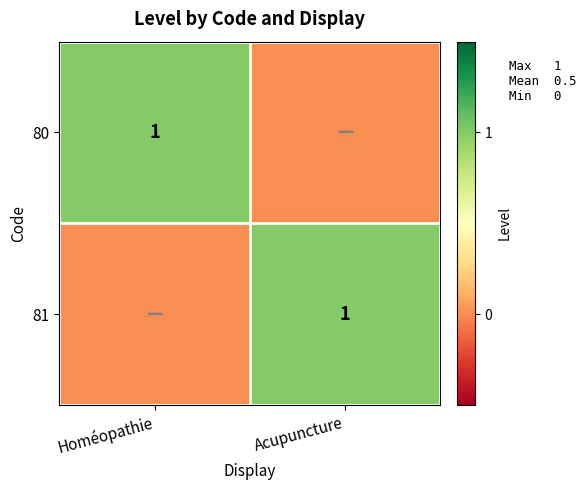

True or false: 80 has a value of 2 at Homéopathie.

False